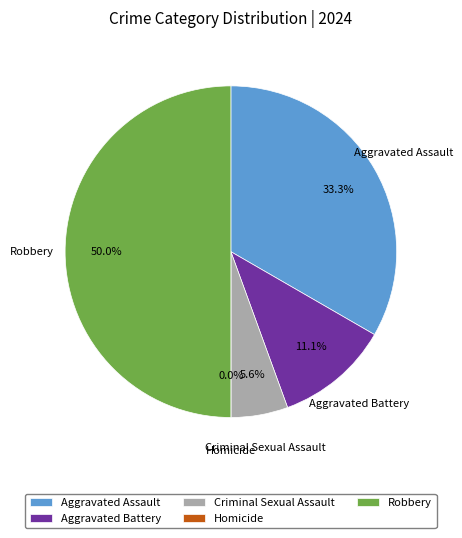

To the nearest percent, what is the difference between the Aggravated Battery and Robbery slice percentages?

39%